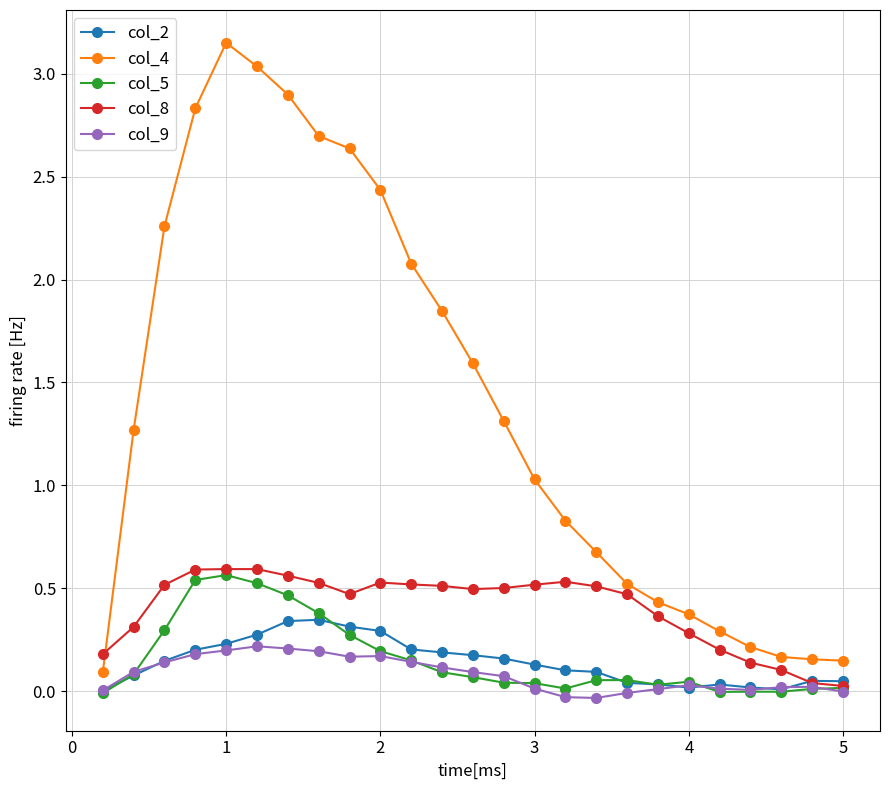

Which series has the largest total across all categories?

col_4